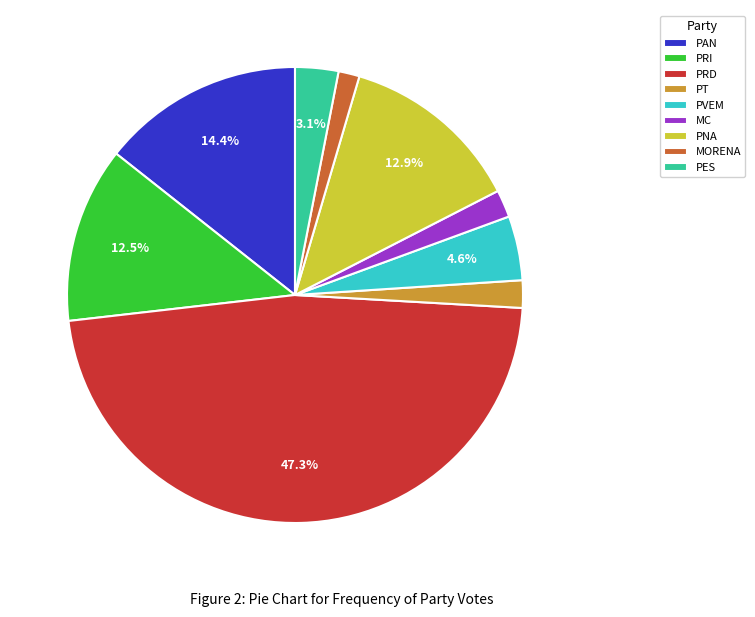

How many slices are in this pie chart?

9